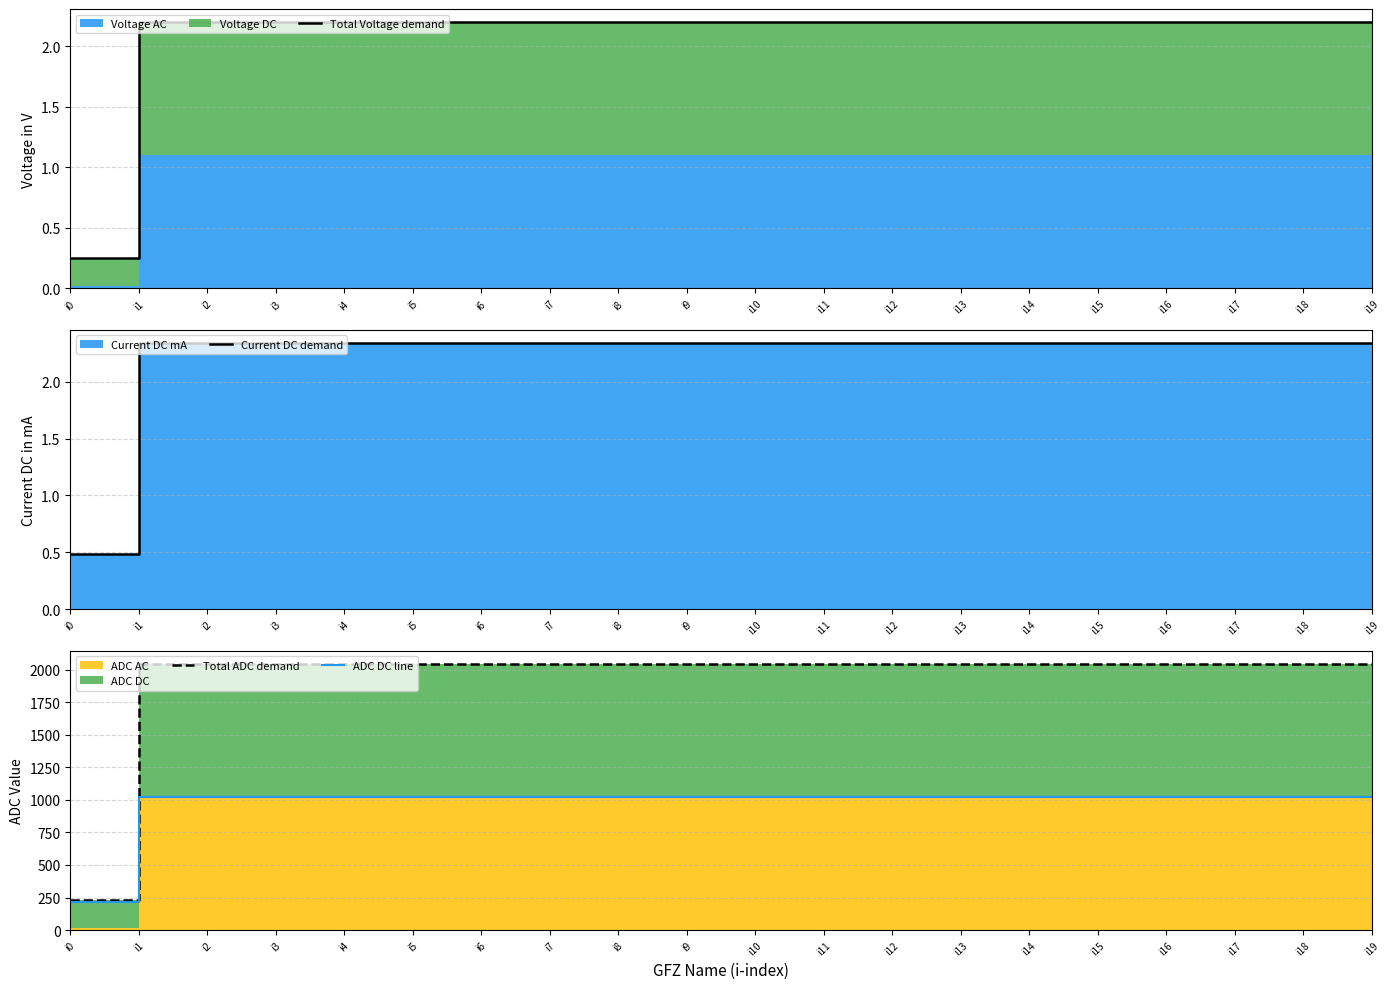

What is the maximum value shown in the chart?

2046.0